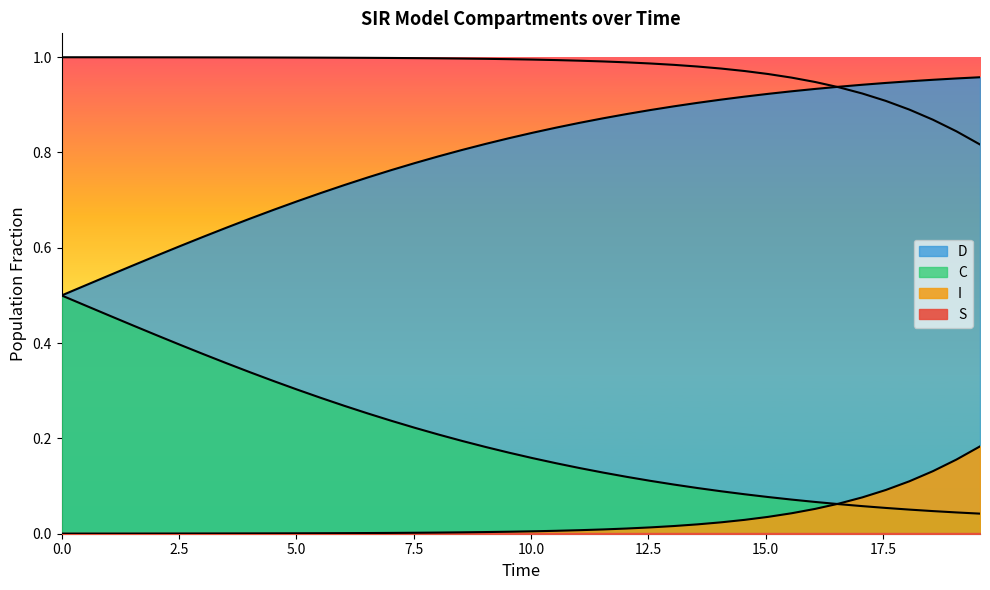

True or false: S and C intersect in this chart.

False